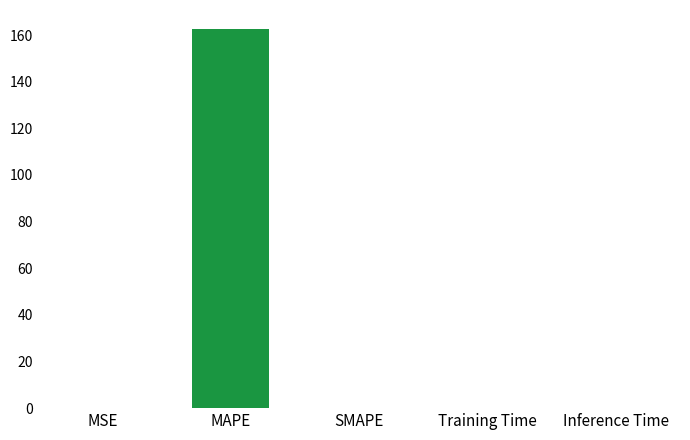

What is the greatest value displayed?

162.6